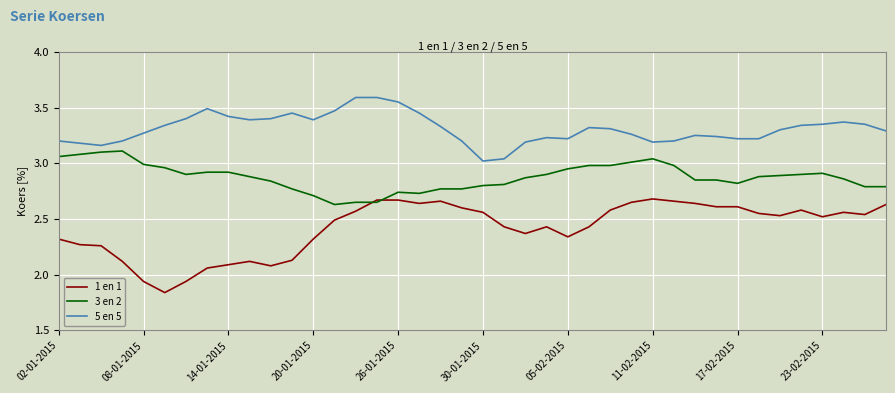

Which series has the largest range (max minus min)?

1 en 1